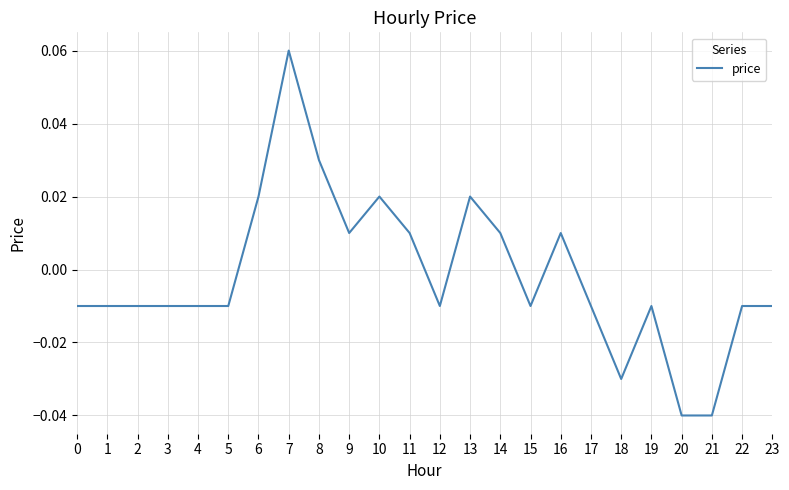

True or false: the data has more than 0 interior local peaks.

True